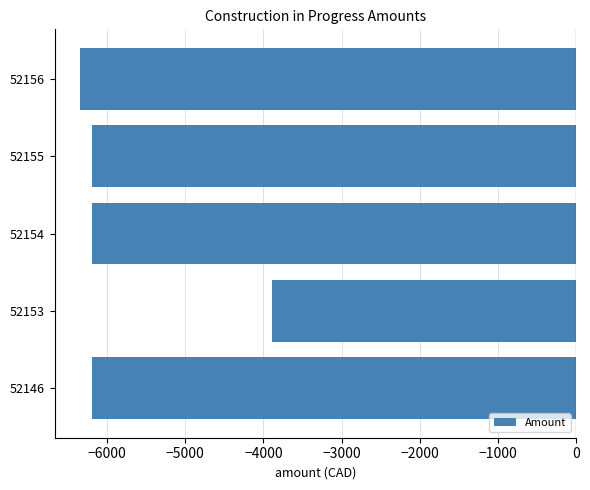

What is the change in value from 52153 to 52155?

-2306.9